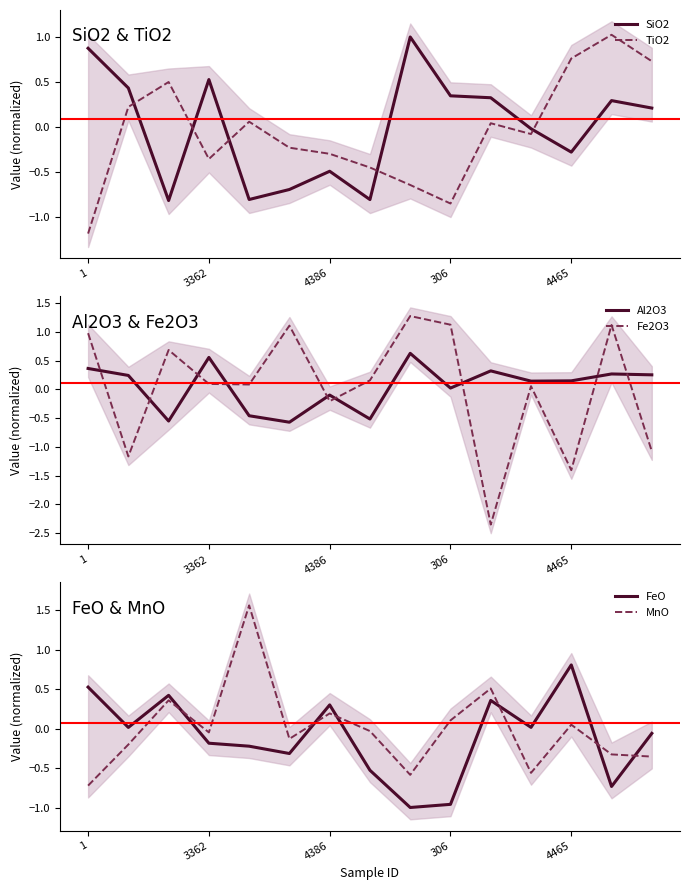

The value of Al2O3 at 10 is 0.1. True or false?

False